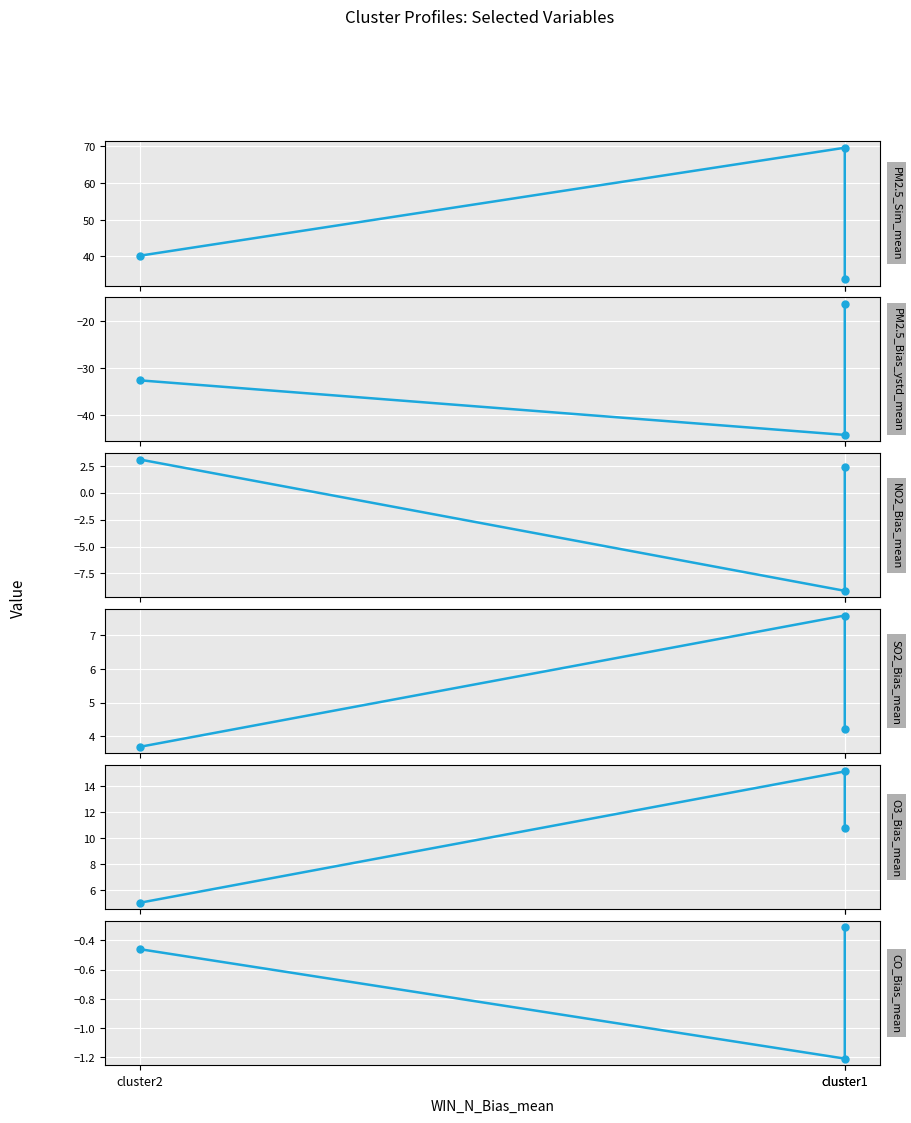

What is the sum of all O3_Bias_mean values?

30.9